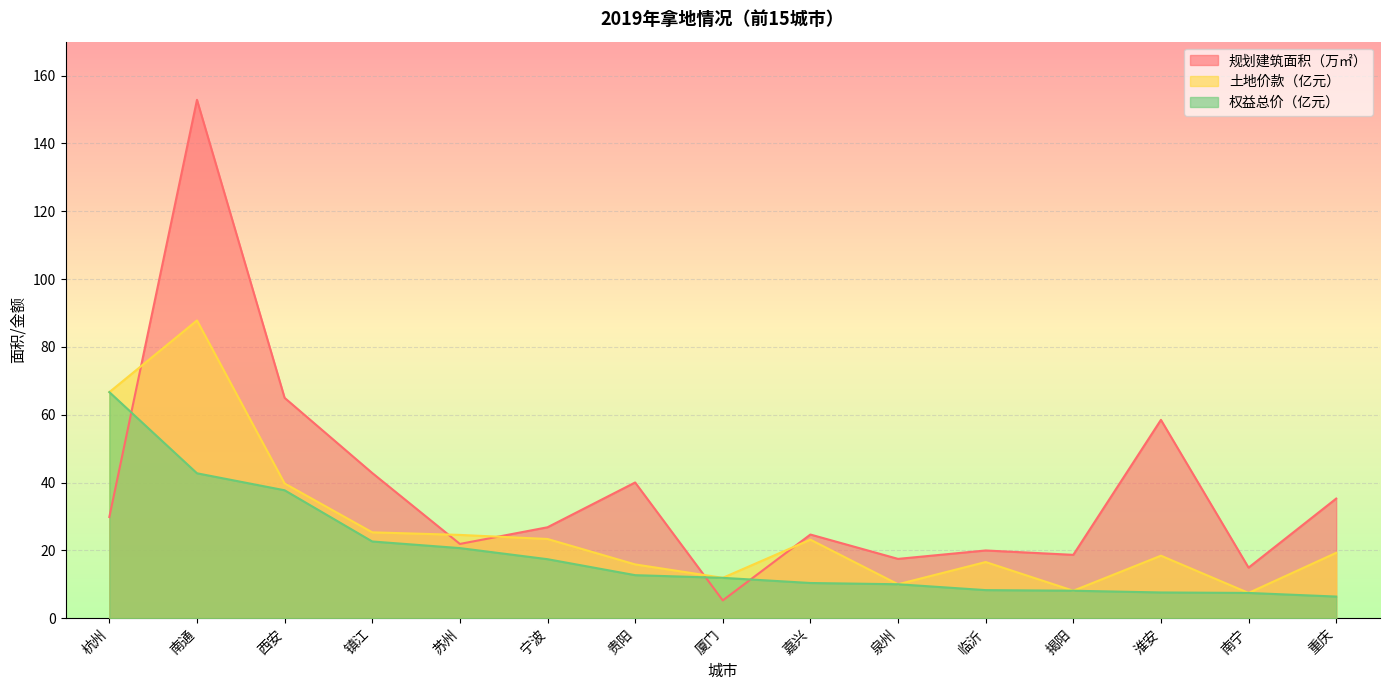

What is the difference between the second highest and second lowest values in the 权益总价（亿元） series?

35.3